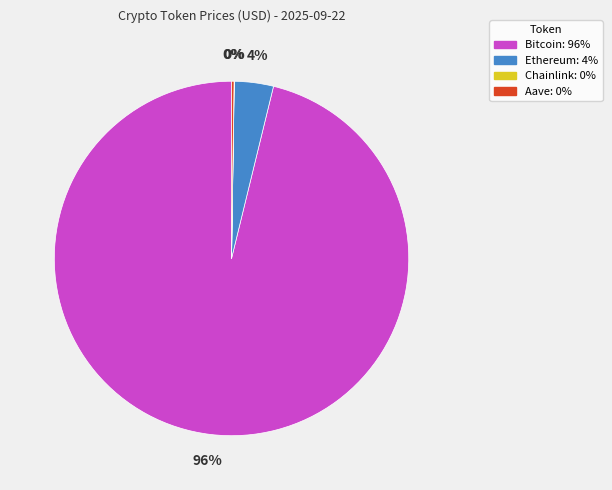

To the nearest percent, what is the difference between the largest and smallest slice percentages?

96%